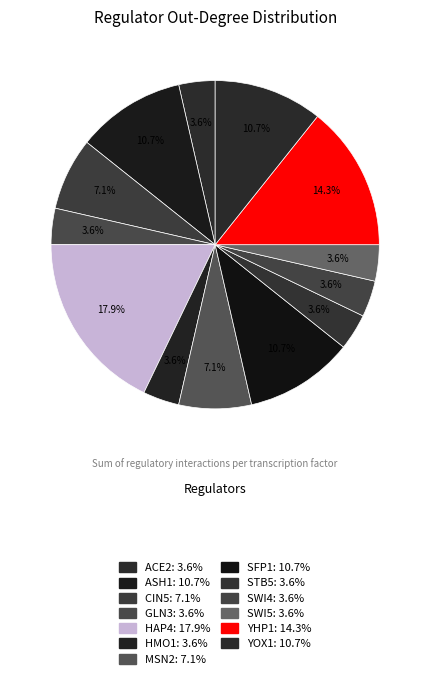

Is there any slice that represents more than half of the pie?

No